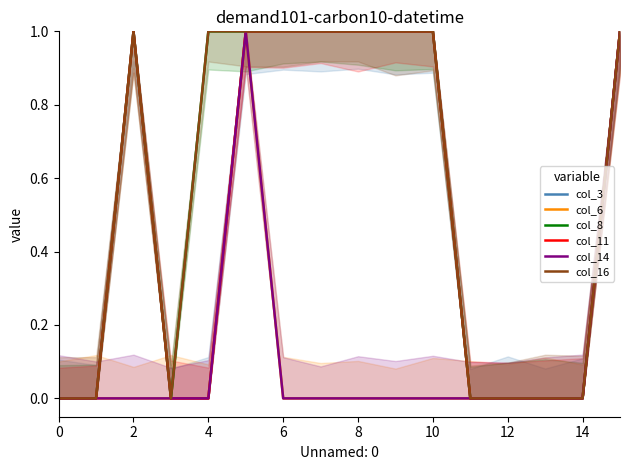

Reading left to right, what are all the values shown in this chart?

col_3: 0	0	1	0	0	1	1	1	1	1	1	0	0	0	0	1
col_6: 0	0	0	0	0	1	0	0	0	0	0	0	0	0	0	1
col_8: 0	0	1	0	1	1	1	1	1	1	1	0	0	0	0	1
col_11: 0	0	1	0	0	1	1	1	1	1	1	0	0	0	0	1
col_14: 0	0	0	0	0	1	0	0	0	0	0	0	0	0	0	1
col_16: 0	0	1	0	1	1	1	1	1	1	1	0	0	0	0	1